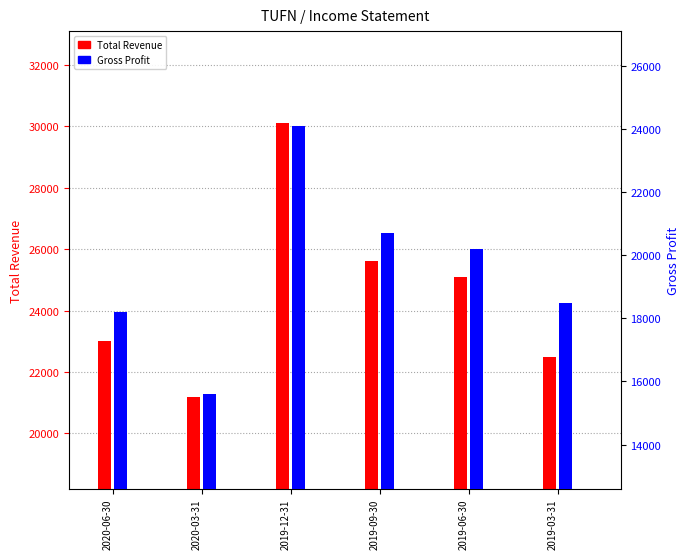

Which series has the largest total across all categories?

Total Revenue